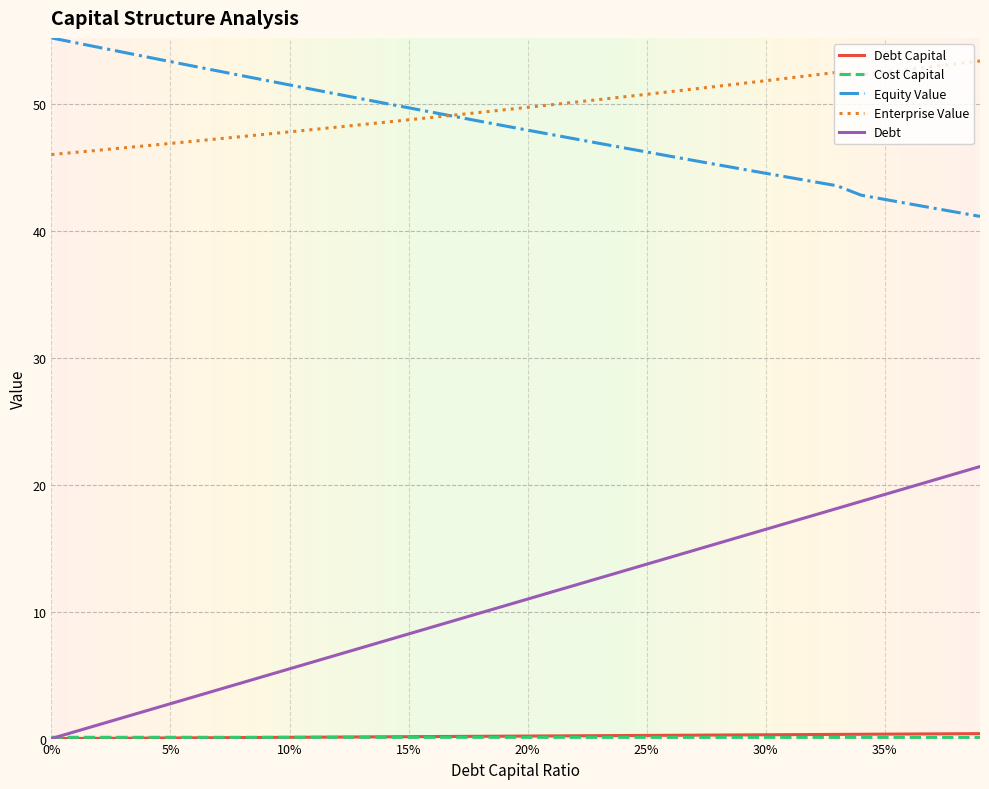

Which series has the widest spread of values?

Debt